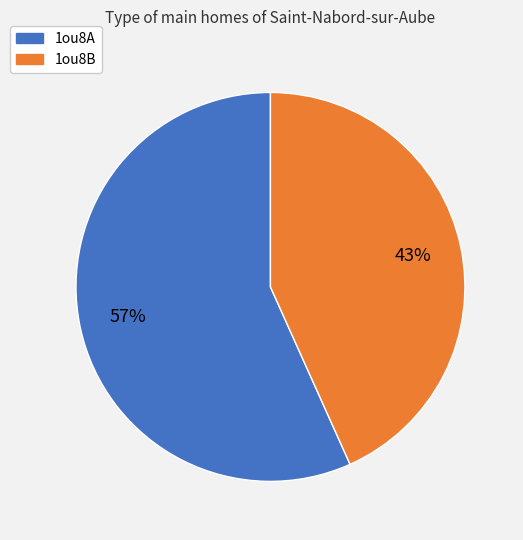

Is it true that 1ou8A is 57% of the pie?

True